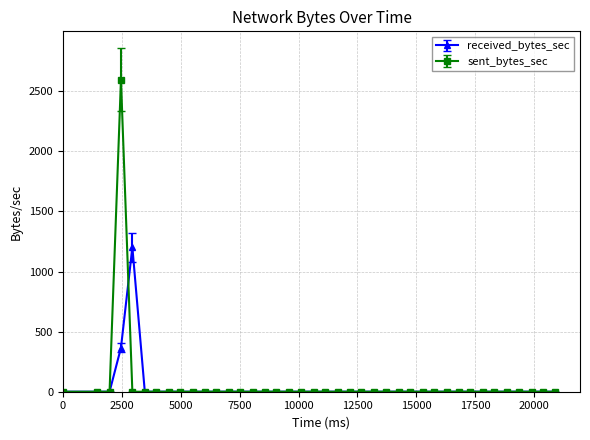

Does the chart have visible grid lines?

Yes